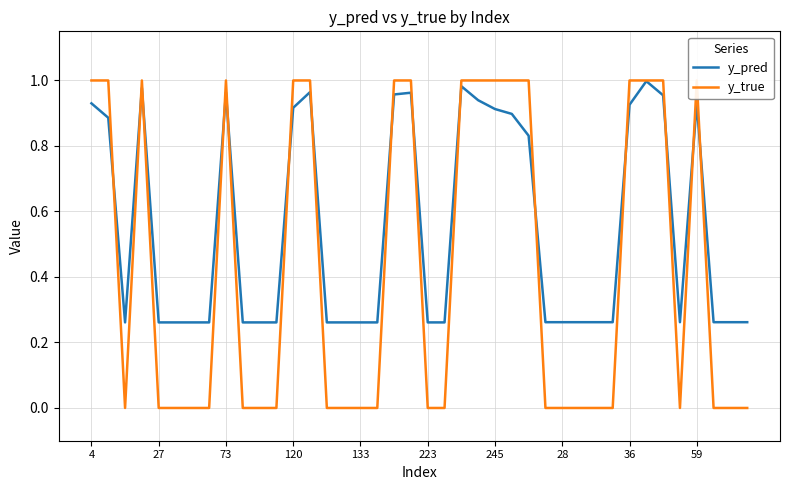

The y_pred series shows 0.1 at 27. True or false?

False